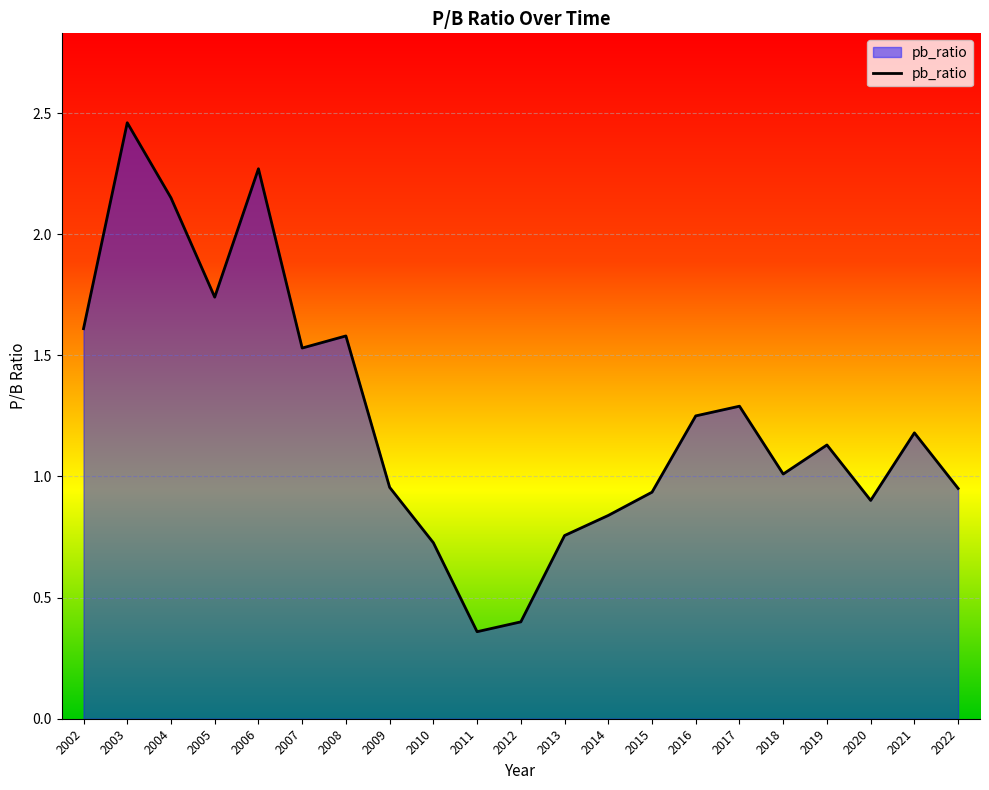

Where is the data nearest to the value 1?

2018